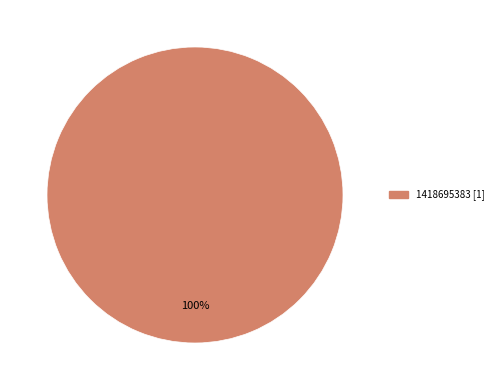

Is there a majority slice in this chart?

Yes